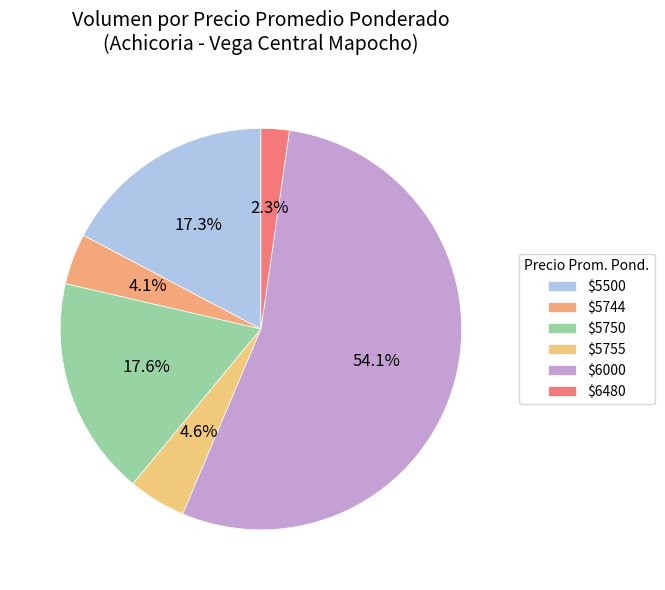

How many segments does this pie chart have?

6